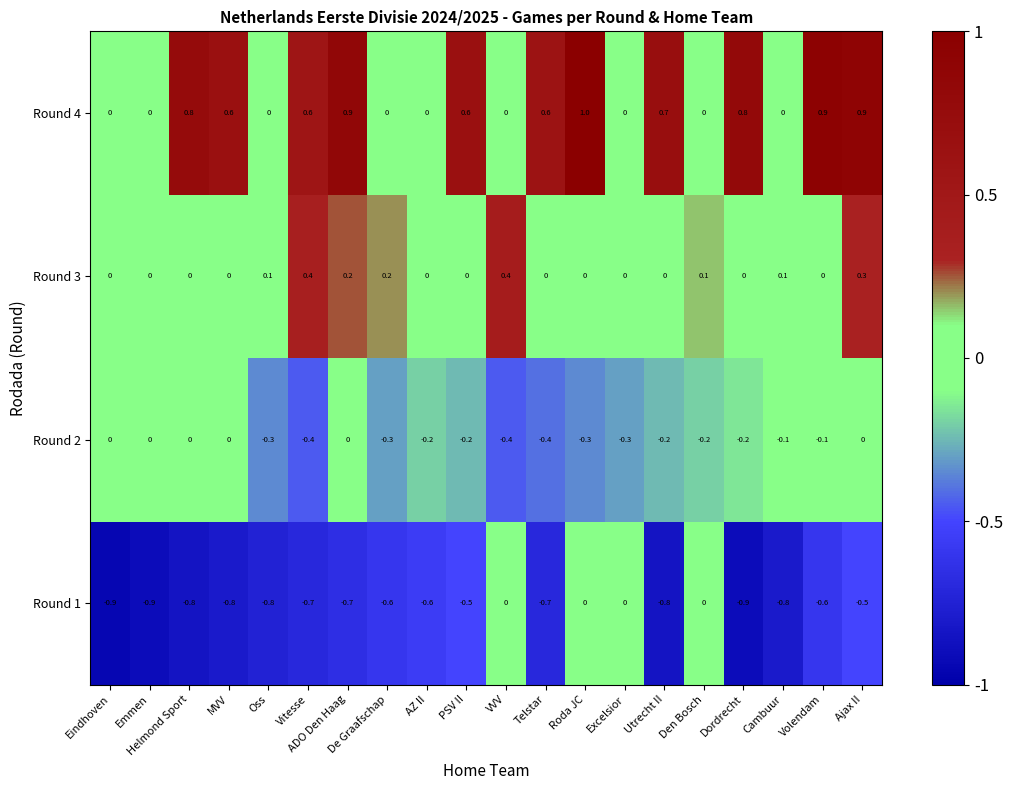

Is it true that Round 4 equals 0.6 at MVV?

True